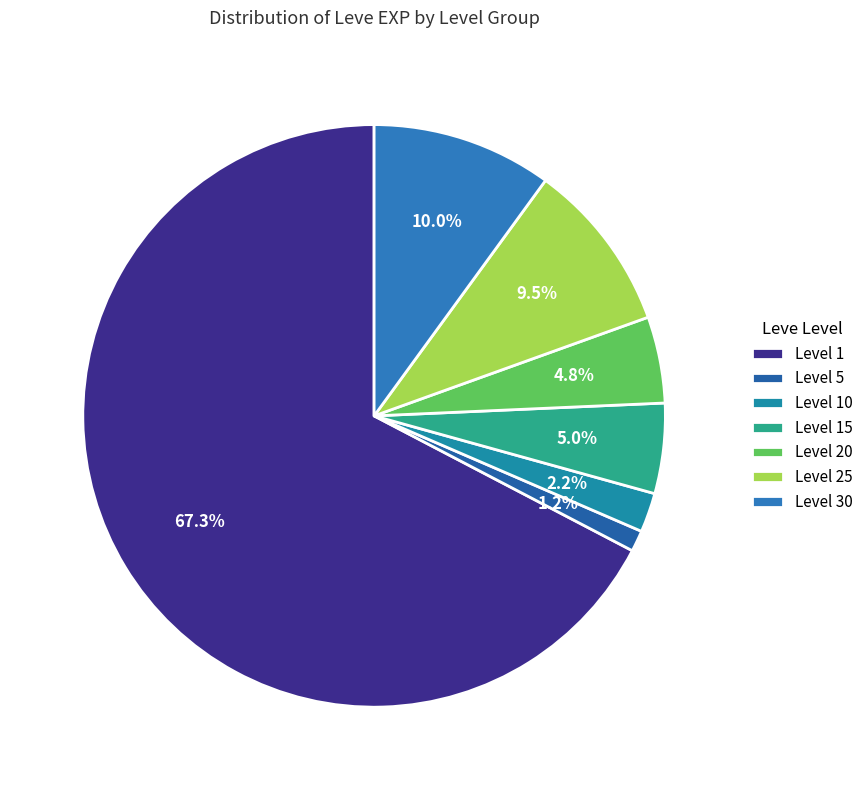

Is Level 15 the majority of the pie?

No